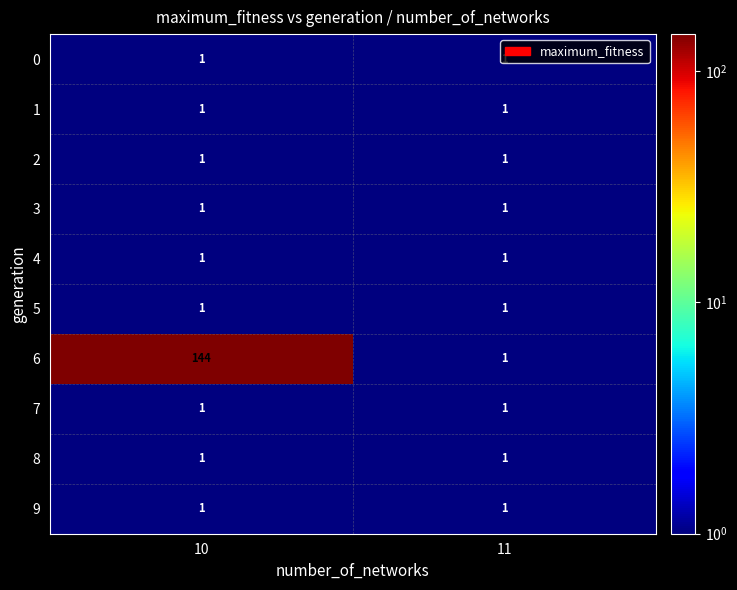

List the labels in order of 6 value, largest first.

10, 11